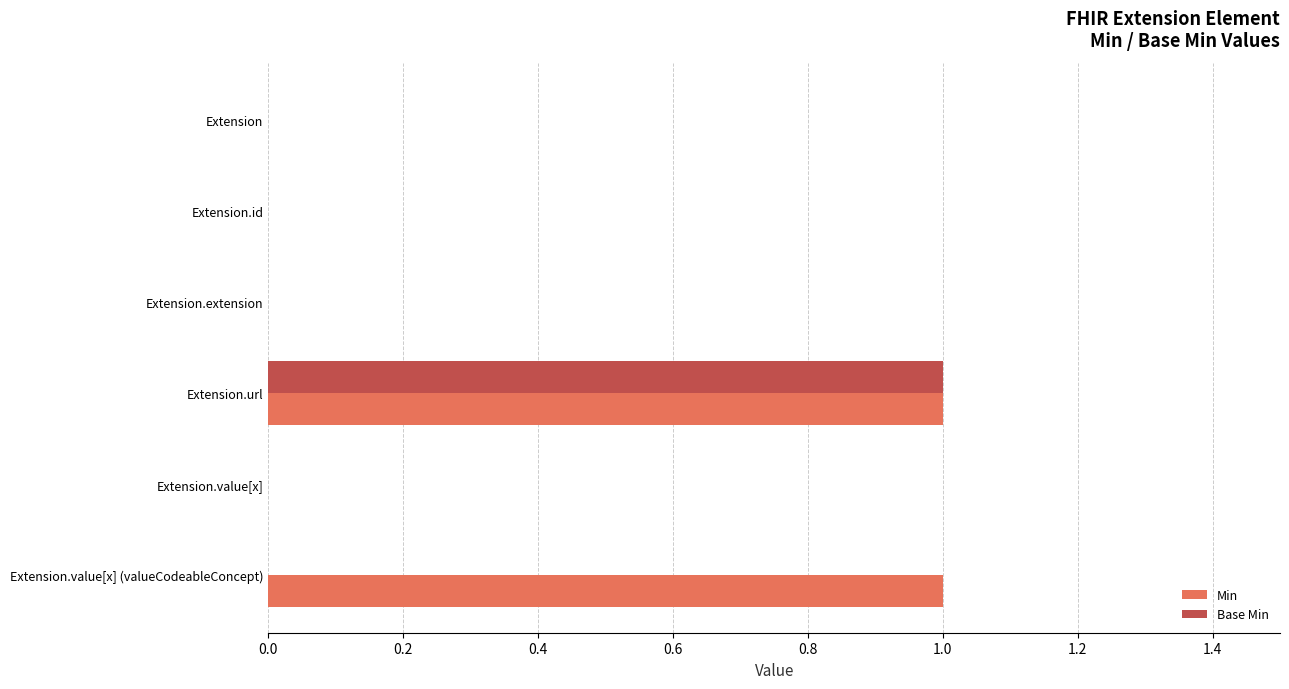

Which series has the largest total across all categories?

Min